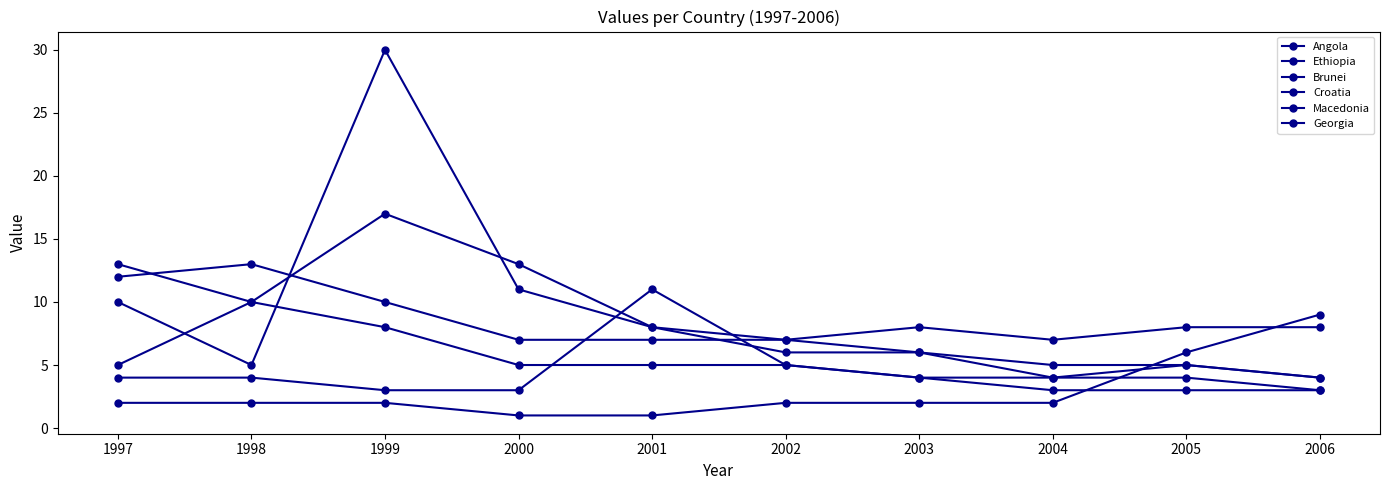

What is the highest value of the Georgia series?

9